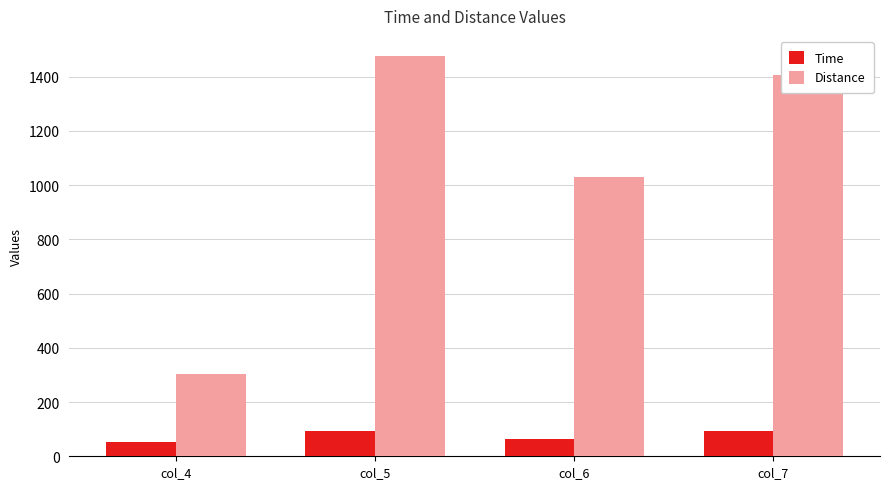

At which label does Distance first exceed 1404?

col_5